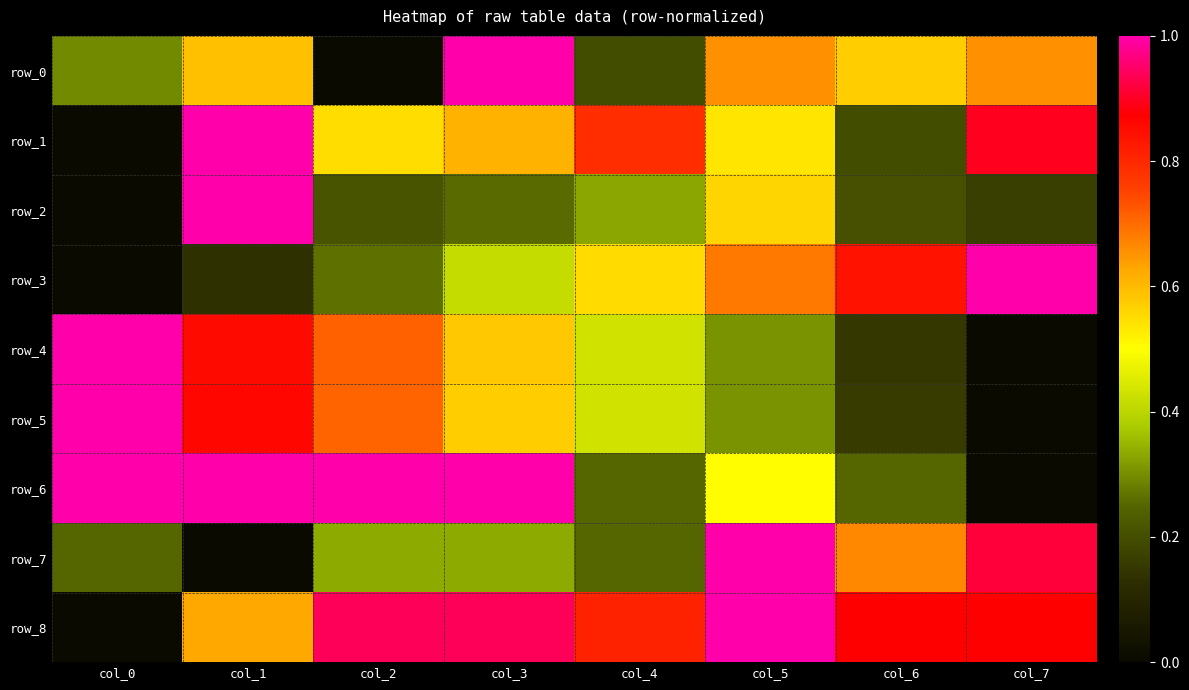

At which label does row_5 reach its minimum?

col_7